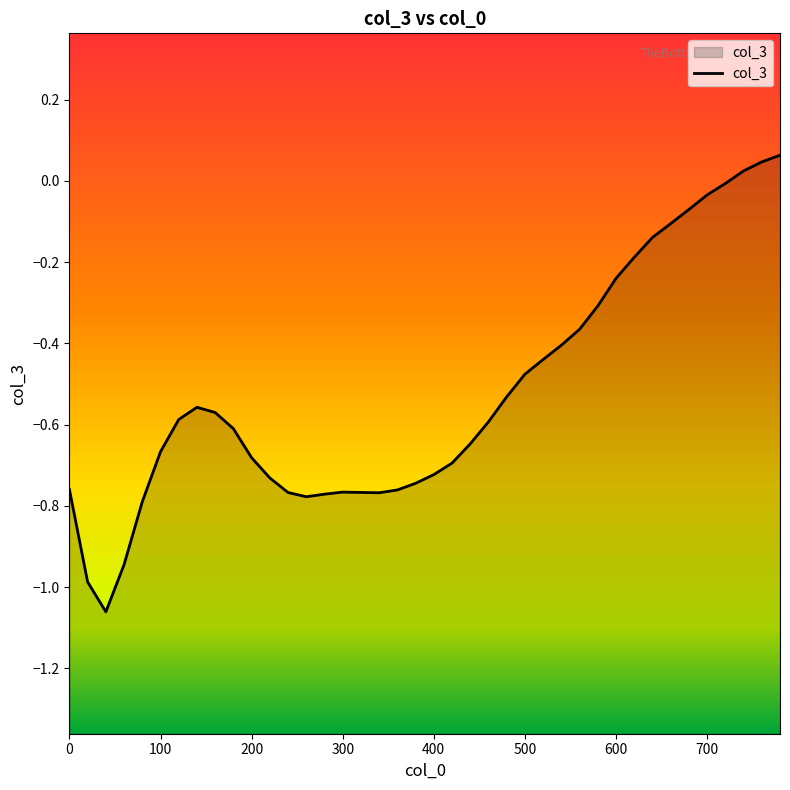

Is it true that the value at 100 is -1.0?

False